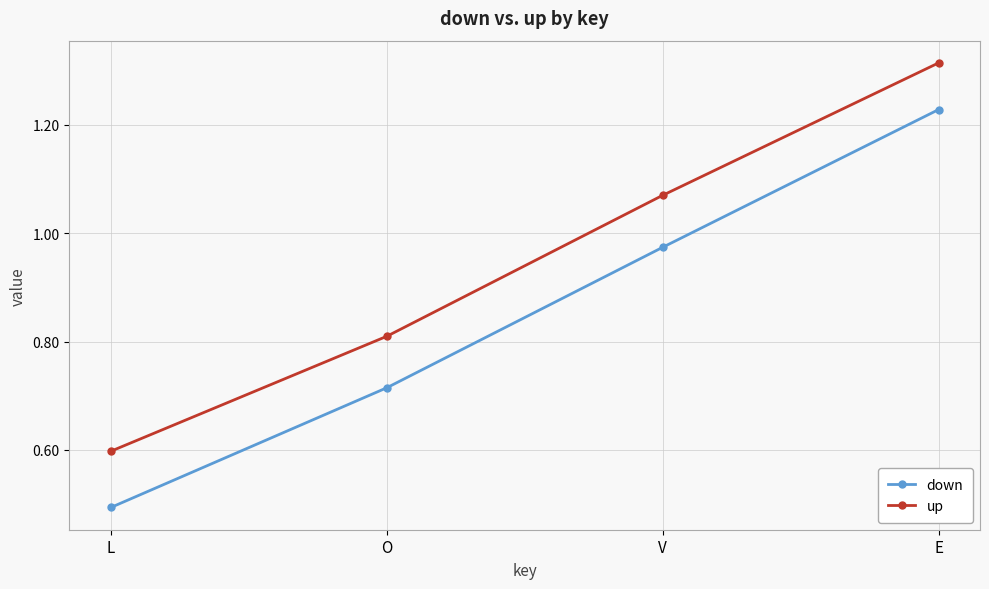

What is the sum of all down values?

3.4